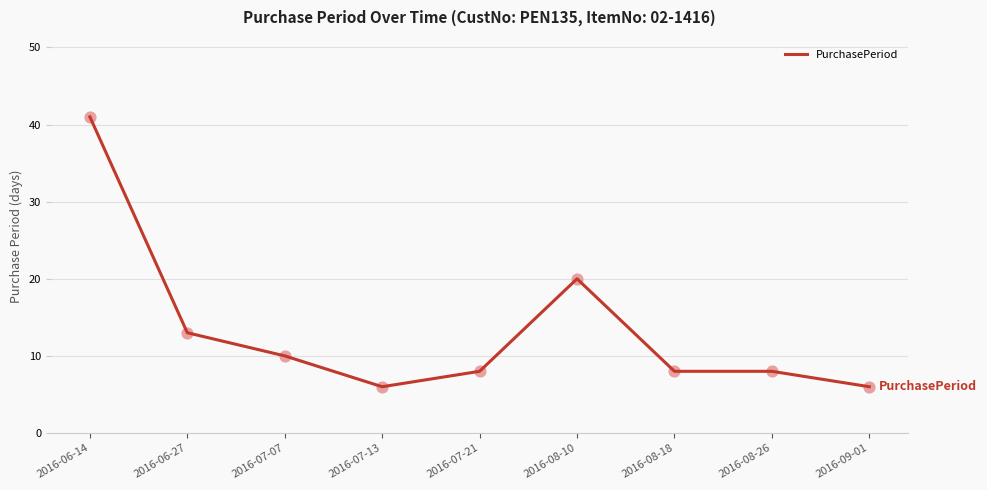

Between 2016-07-13 and 2016-08-10, which is larger?

2016-08-10